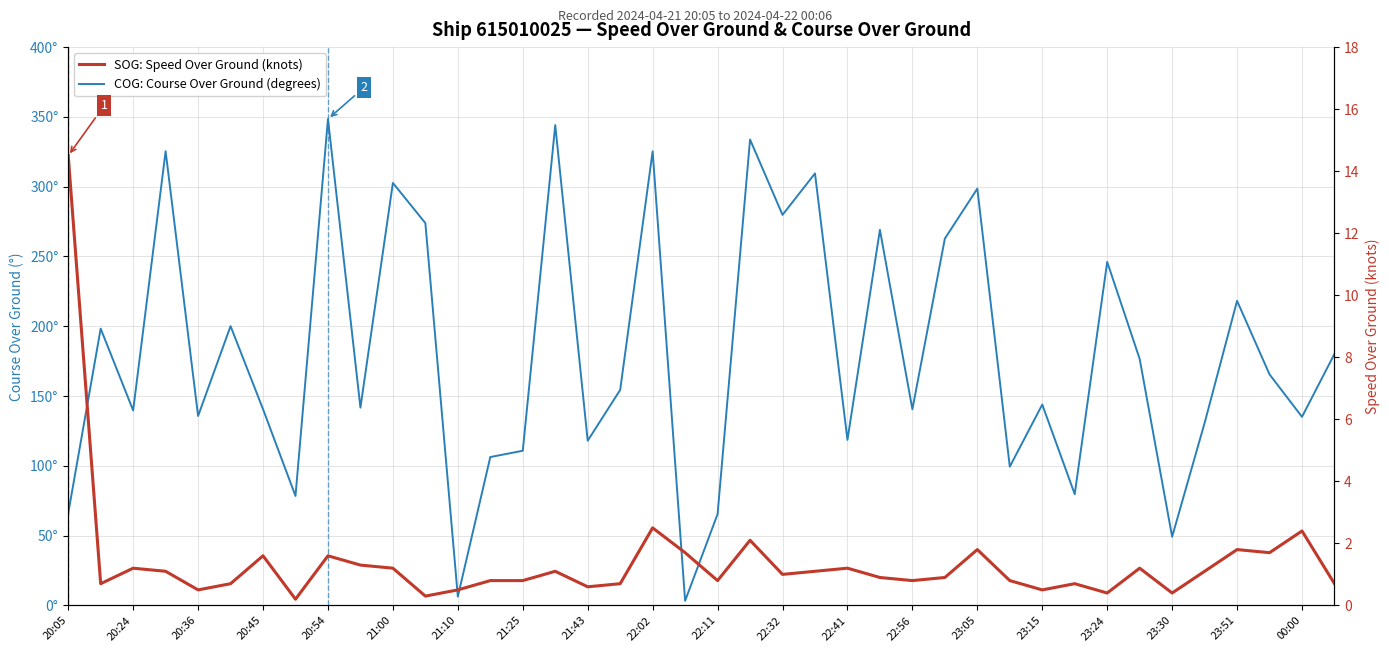

What is the sum of all SOG: Speed Over Ground (knots) values?

55.9